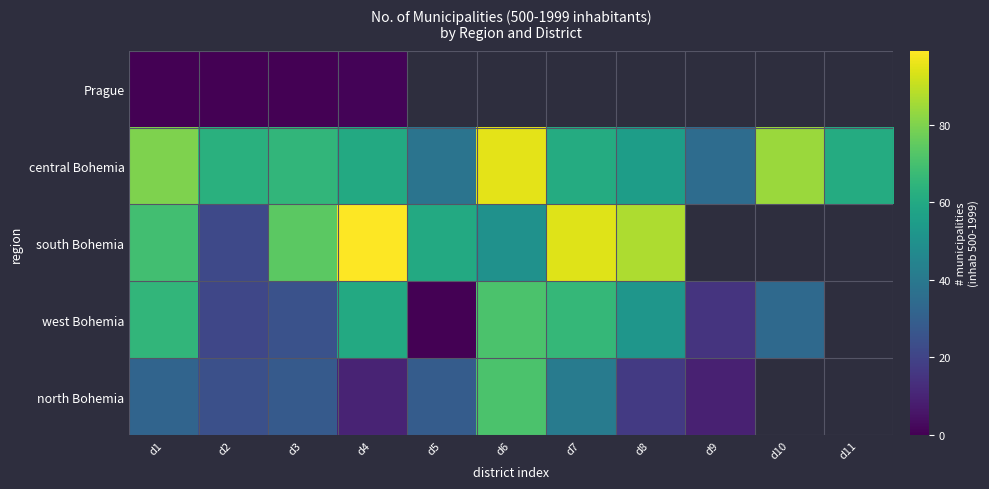

How many values in Prague are above zero?

1